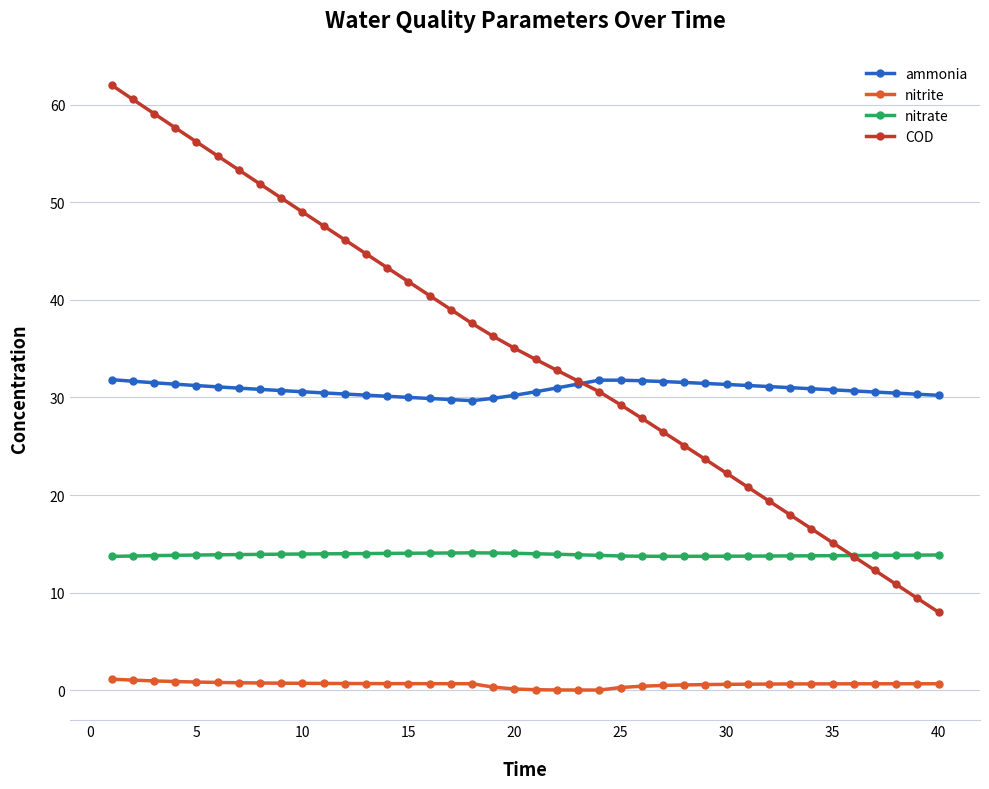

Which series has the widest spread of values?

COD